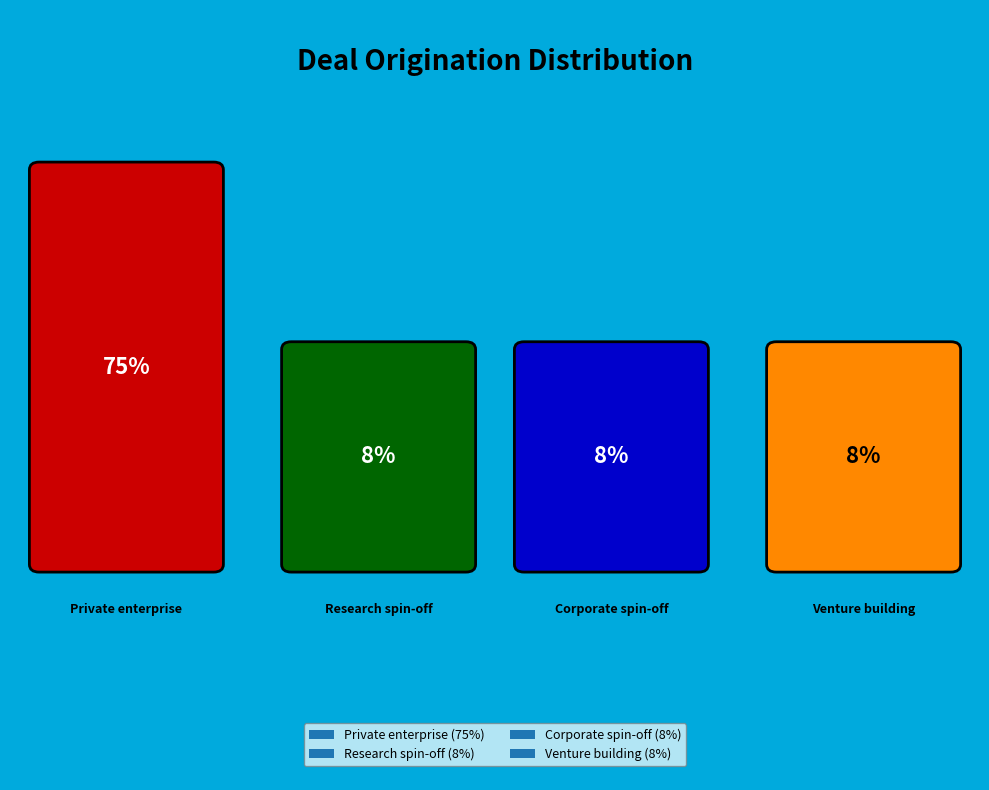

What is the smallest slice in the pie chart?

Research spin-off